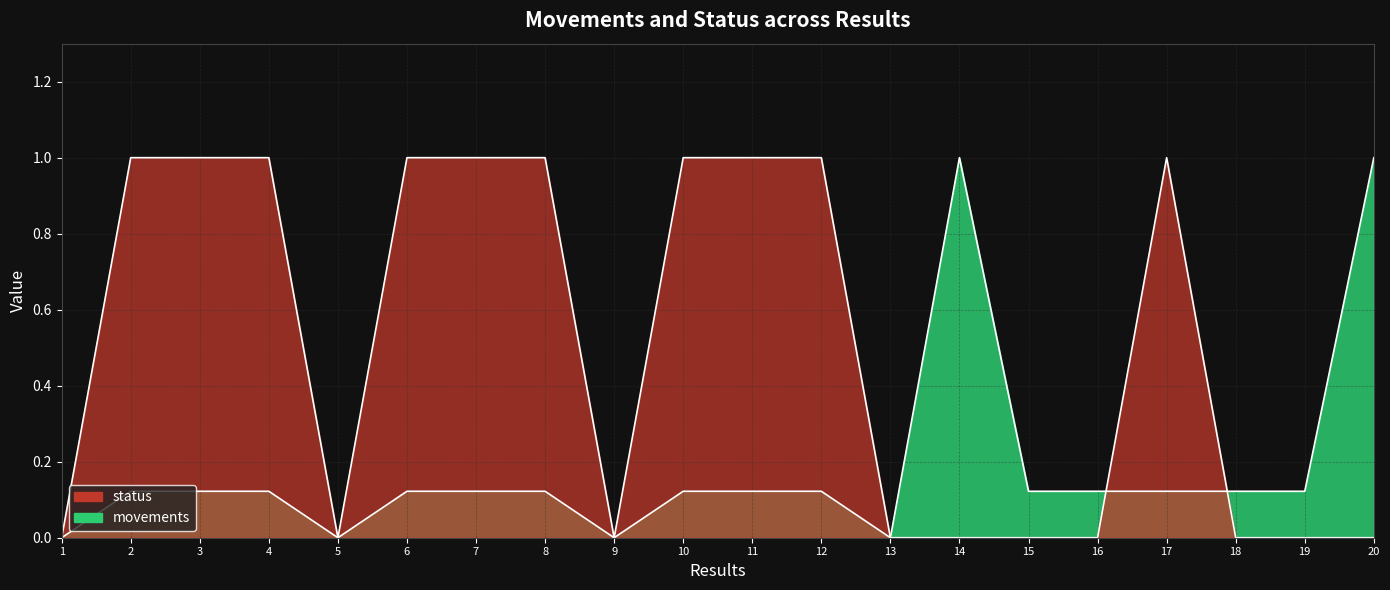

How many movements values are between 0 and 1?

20